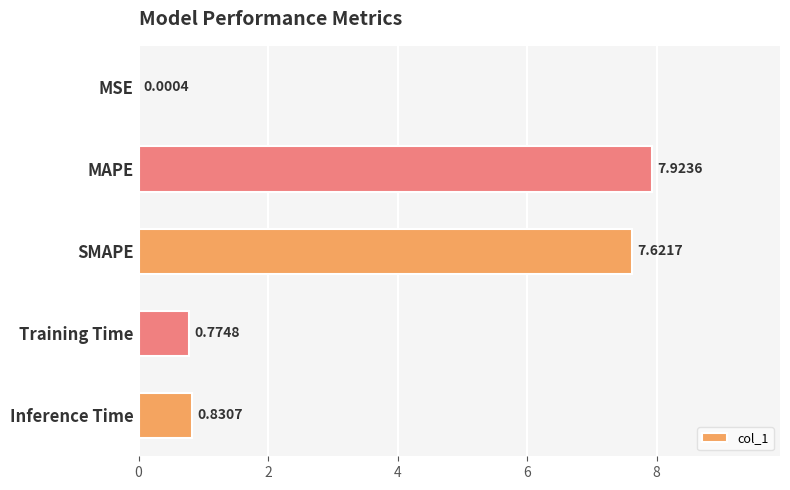

What is the change in value from MSE to Inference Time?

+0.8